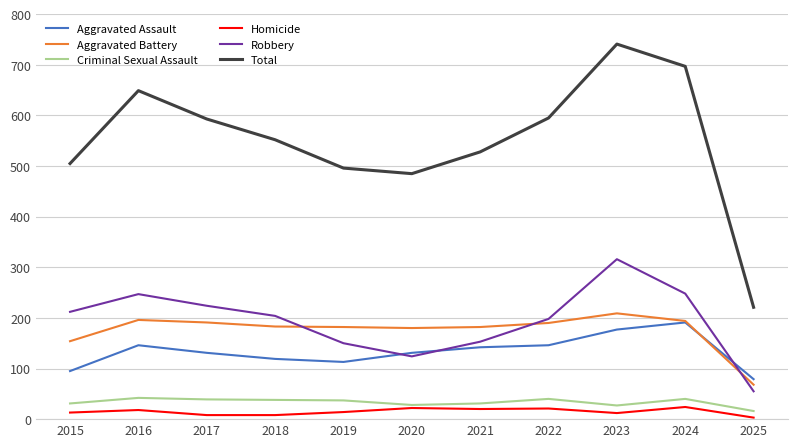

What is the sum of all Aggravated Battery values?

1929